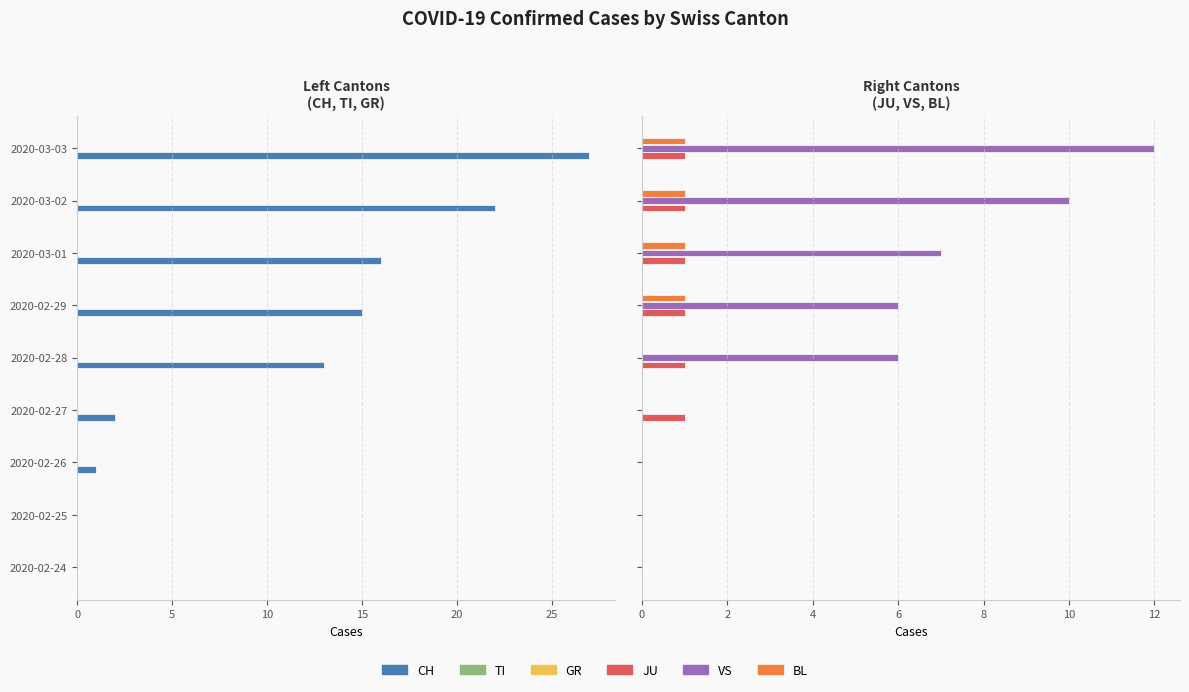

How many values in BL are above zero?

4